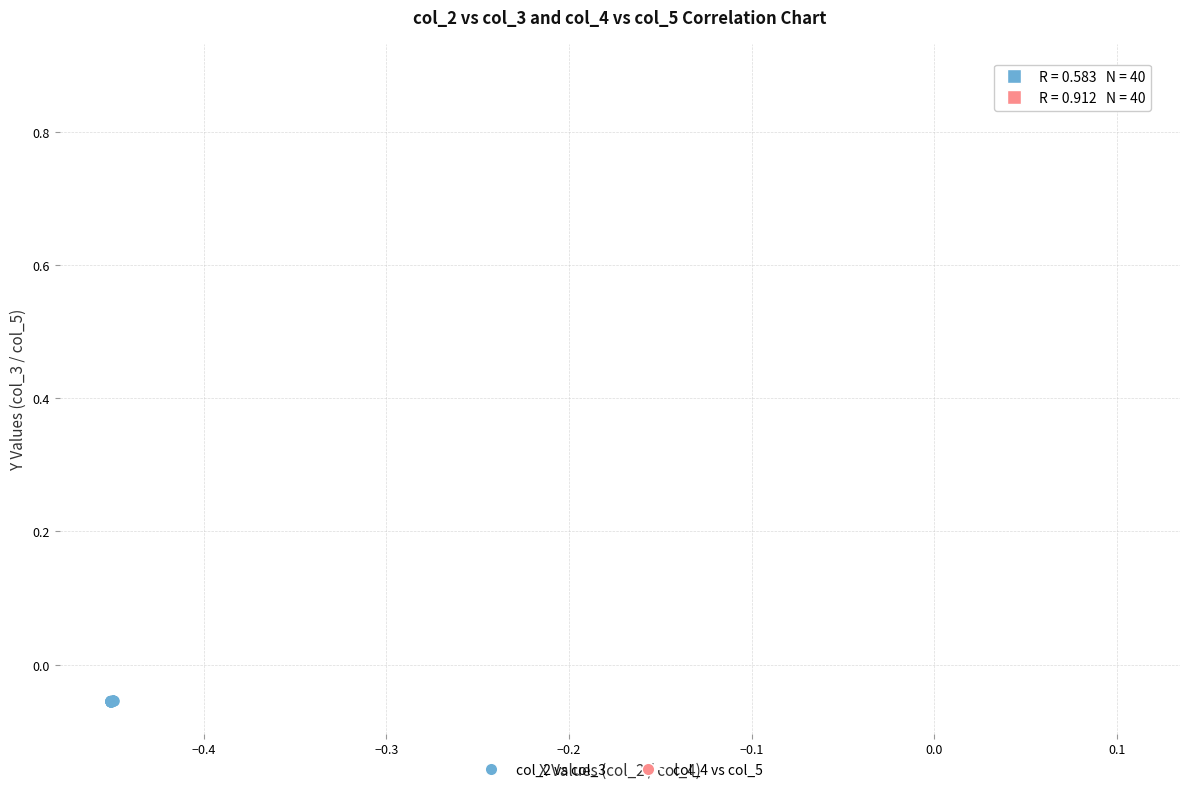

Which series contains the lowest Y value?

col_2 vs col_3